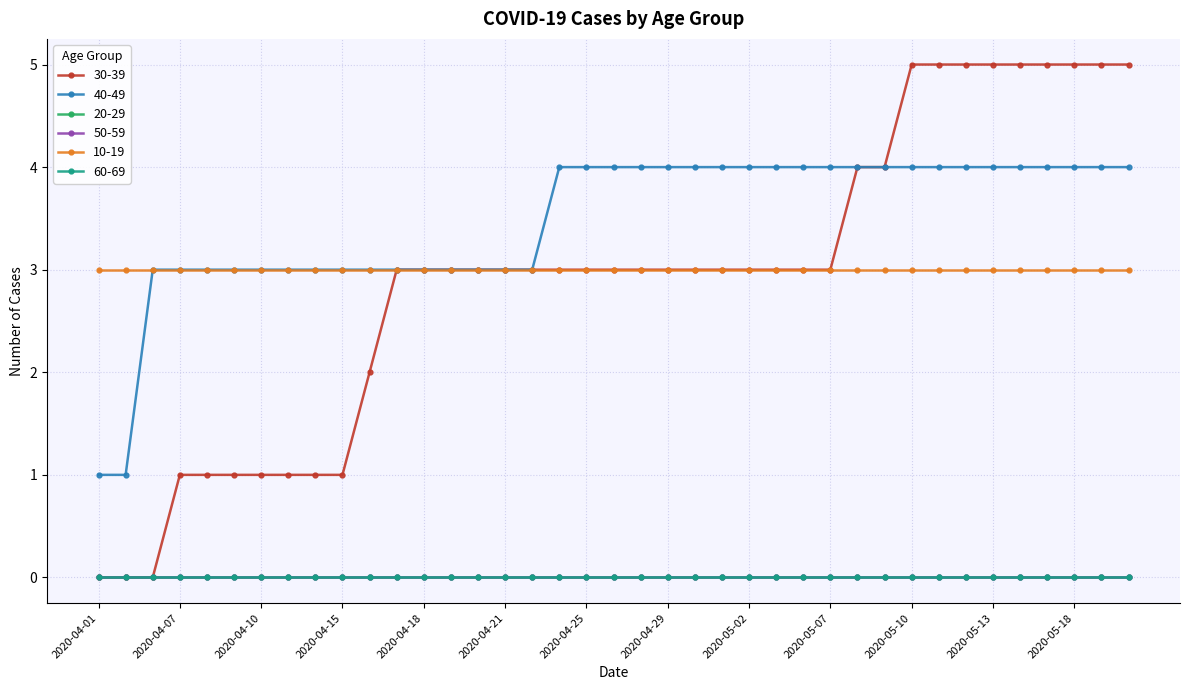

Is this an area chart (filled region under the line)?

No